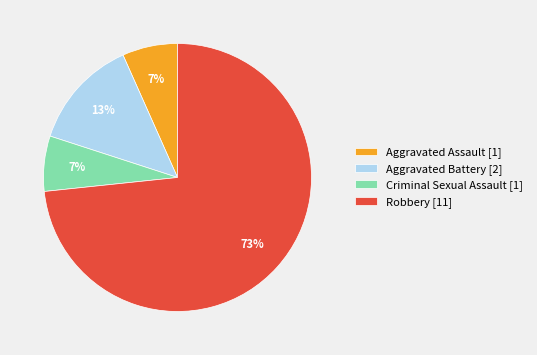

To the nearest percent, what is the combined percentage of Aggravated Assault [1] and Robbery [11]?

80%